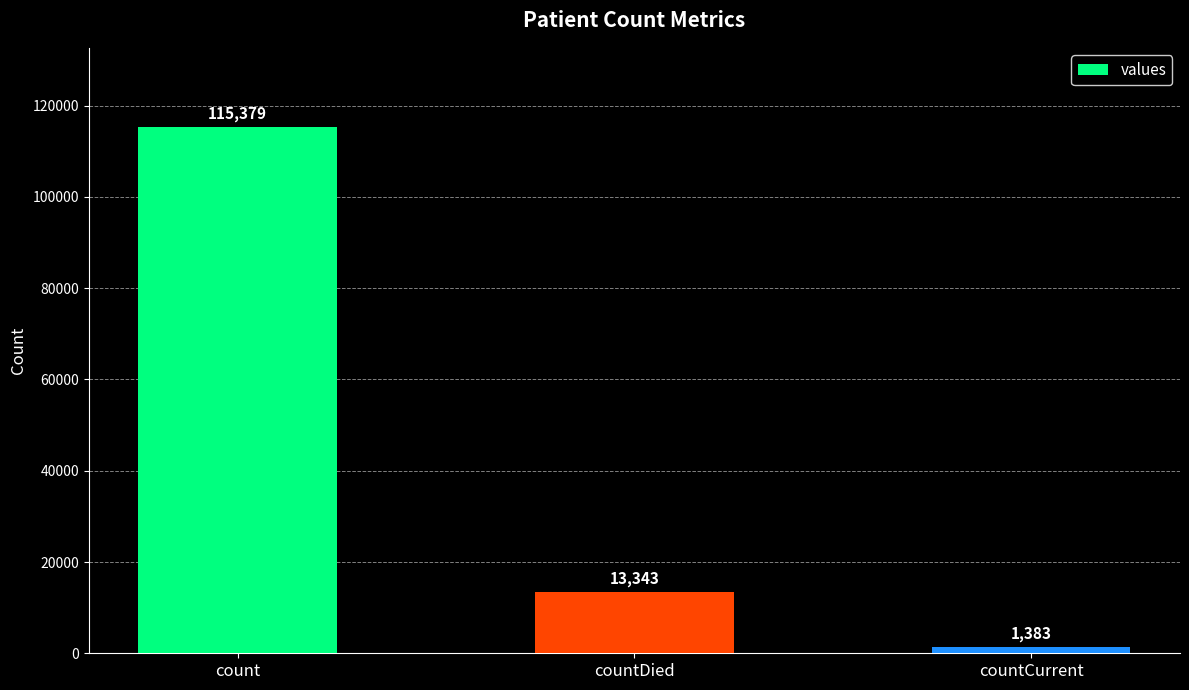

Rank the categories by value from highest to lowest.

count, countDied, countCurrent